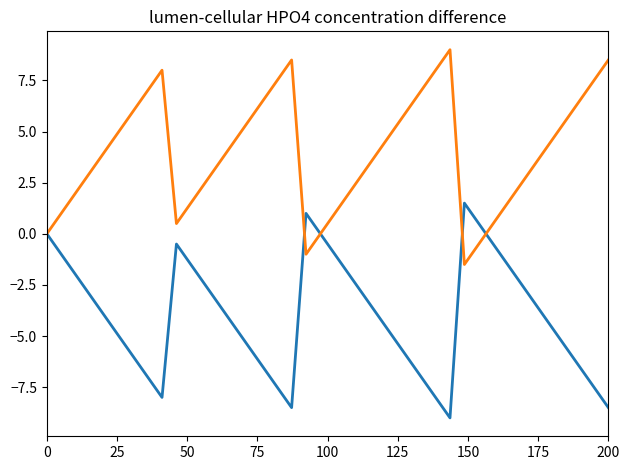

What is the maximum value shown in the chart?

9.0